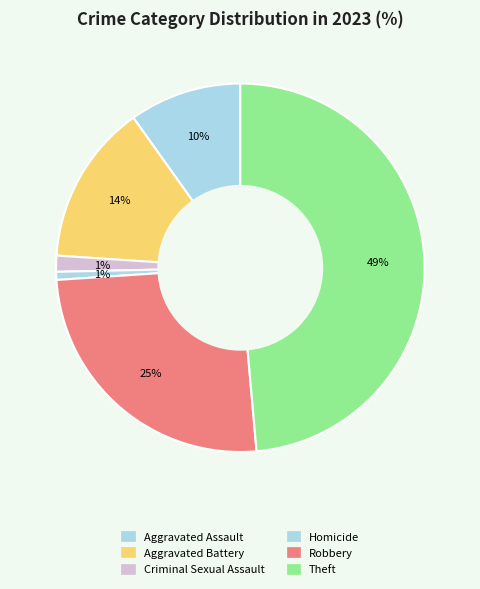

Which slice is the largest?

Theft